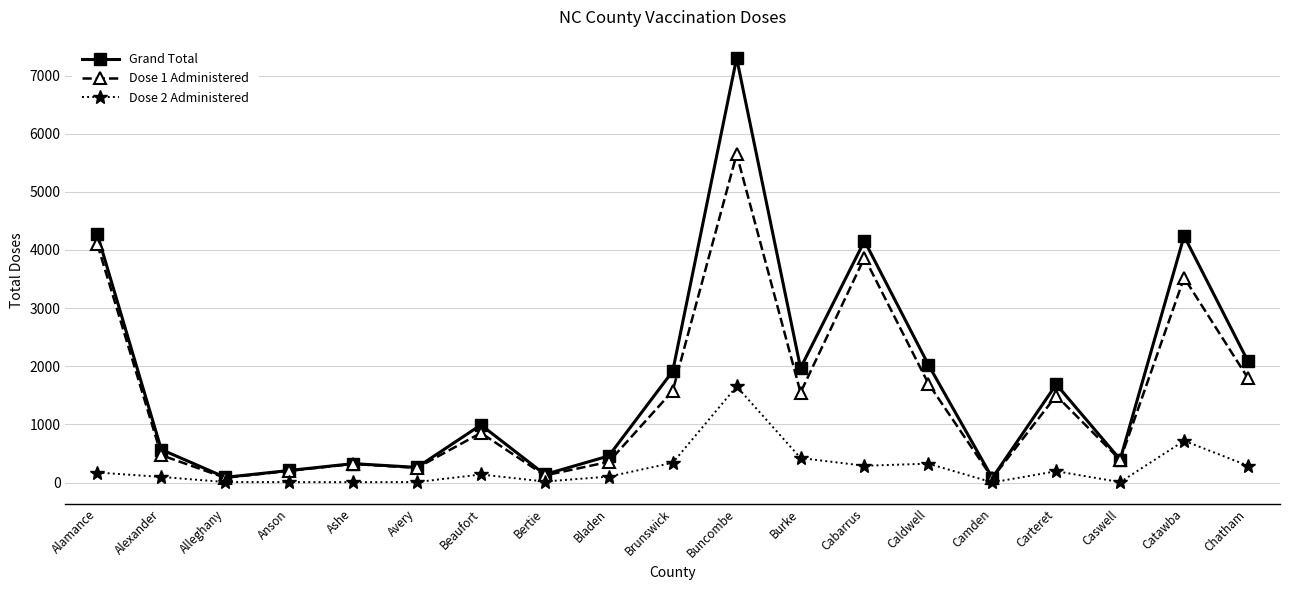

How many values in the Dose 1 Administered series are below 853?

9